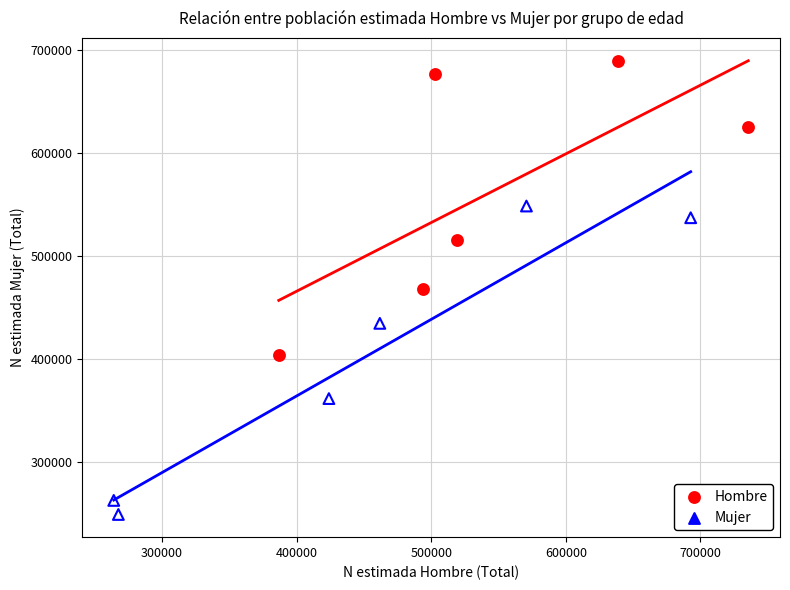

Which series has the largest Y range (max minus min)?

Mujer